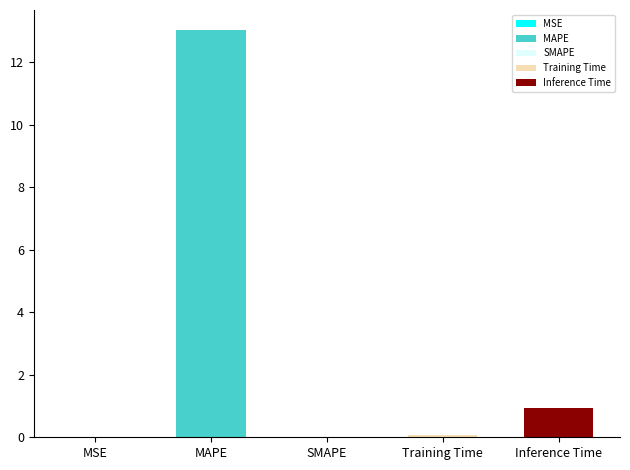

True or false: the data shows 0.6 at Inference Time.

False